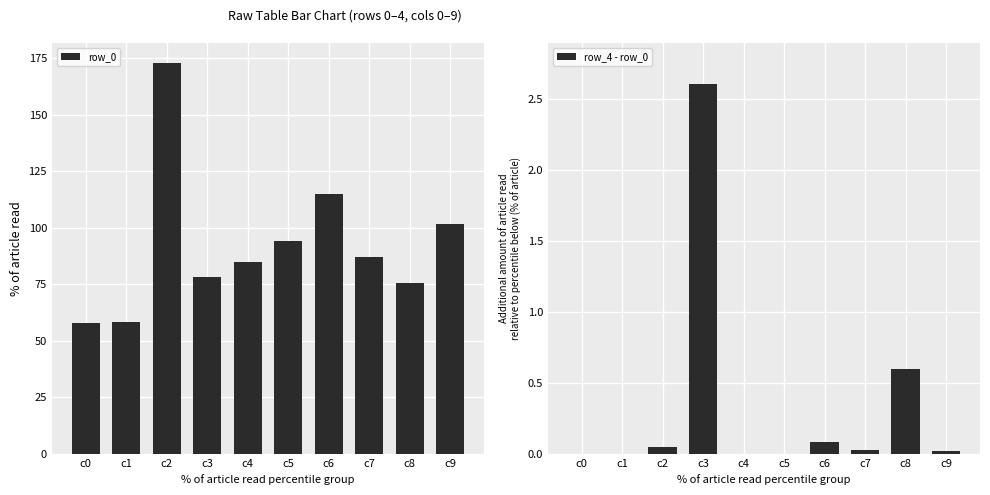

True or false: row_0 has a value of 173.0 at c2.

True